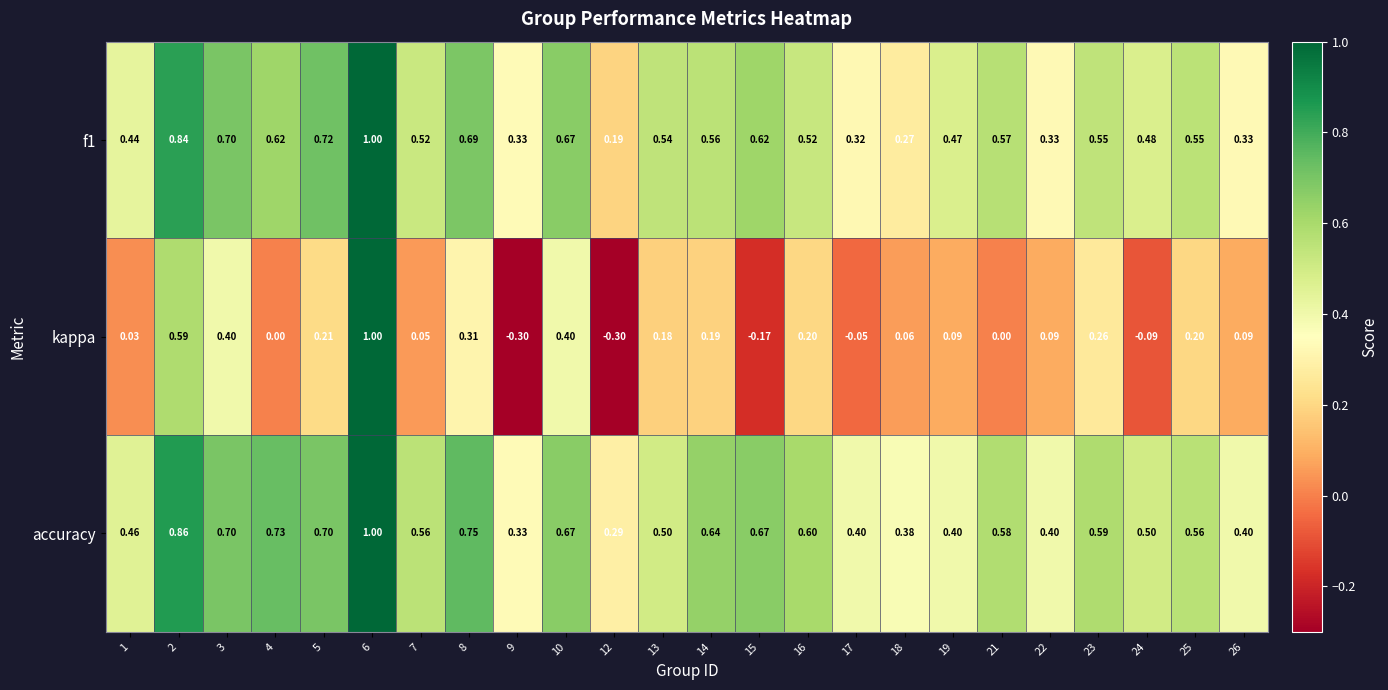

Which series has the largest range (max minus min)?

kappa